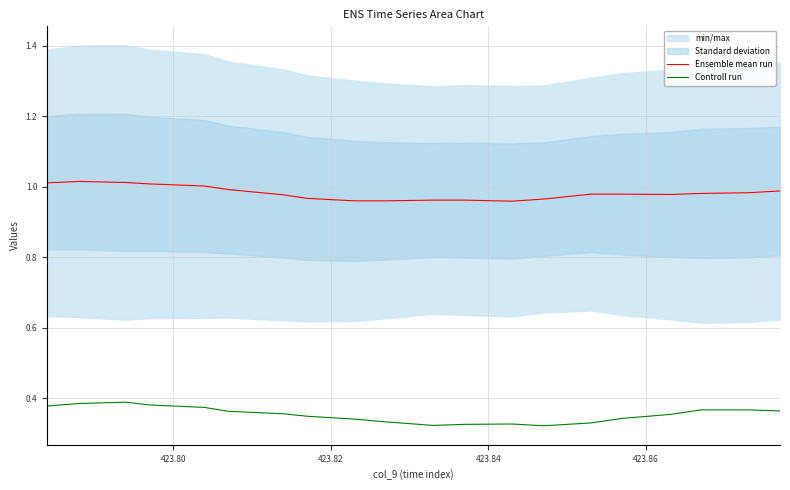

True or false: Ensemble mean run and Controll run cross at least once.

False